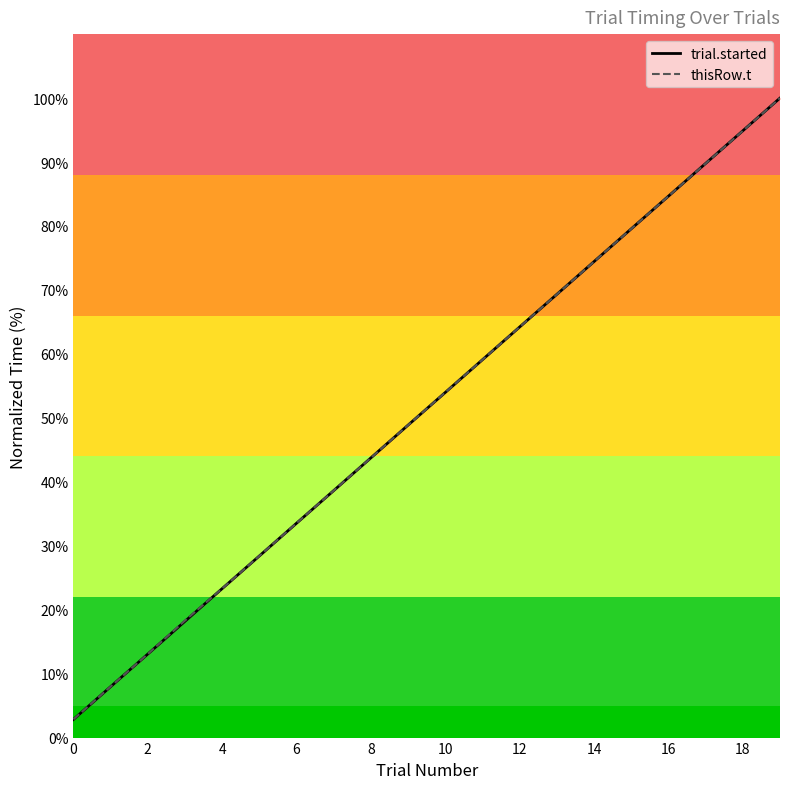

What is the difference between the second highest and minimum values in the trial.started series?

92.1